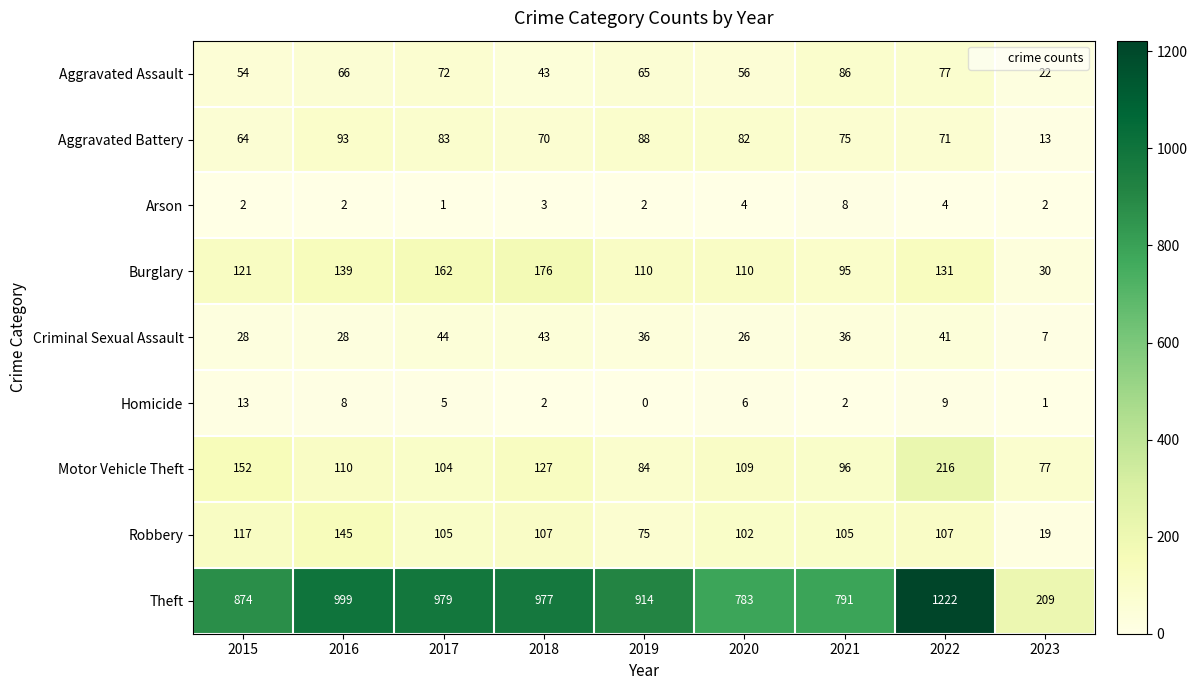

How many Arson values are between 2 and 4?

7